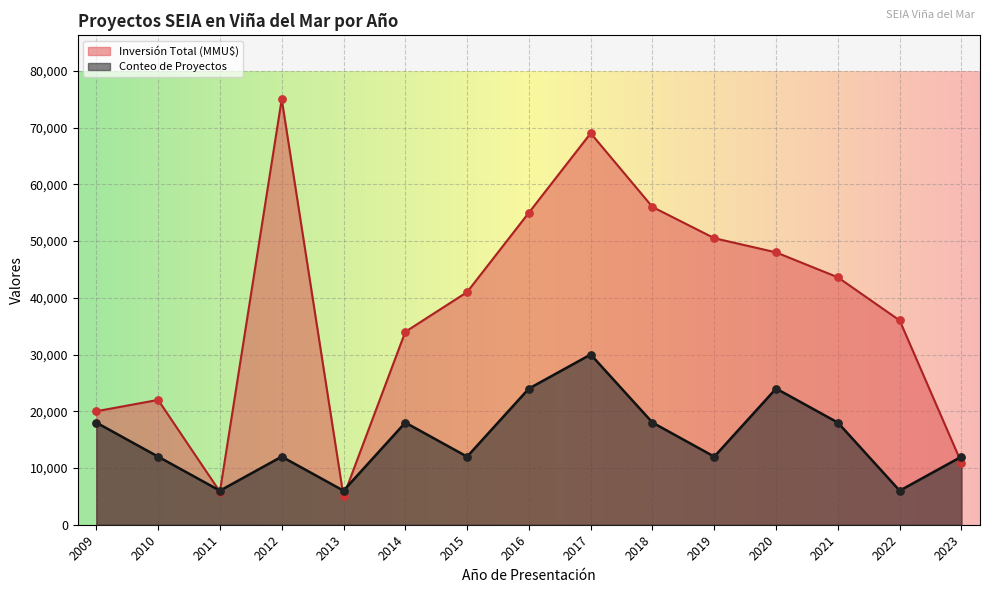

Is the value of Inversión Total (MMU$) at 2021 greater than the value of Conteo de Proyectos at 2022?

Yes